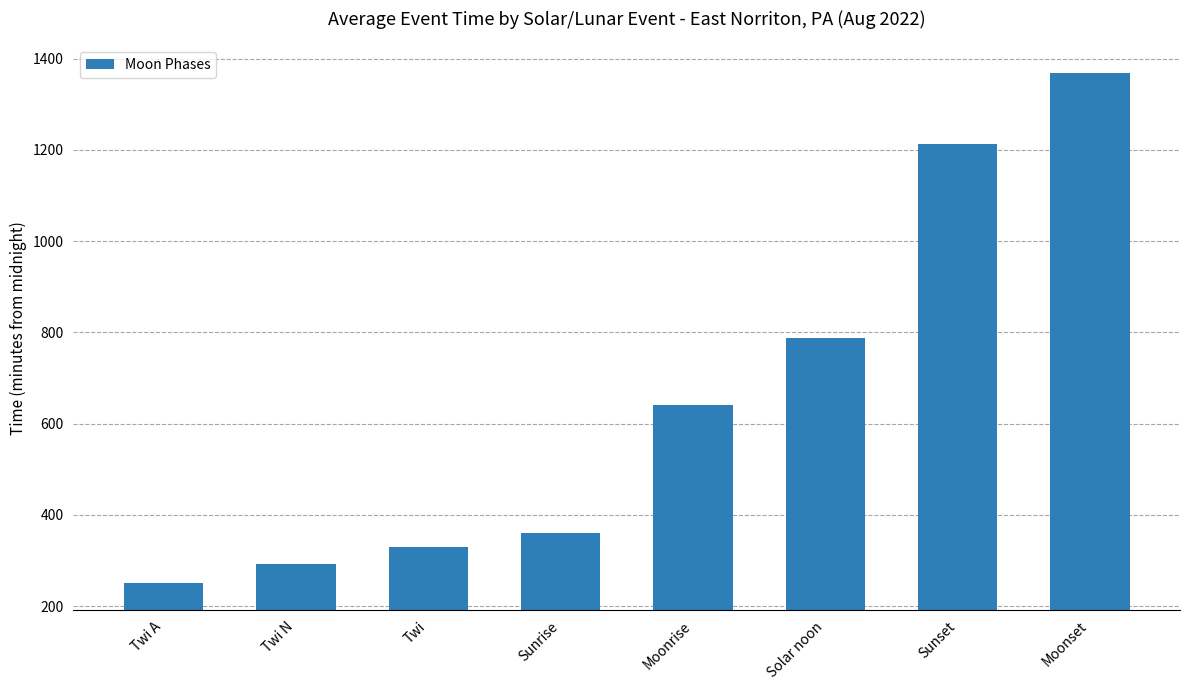

Rank the categories by value from highest to lowest.

Moonset, Sunset, Solar noon, Moonrise, Sunrise, Twi, Twi N, Twi A